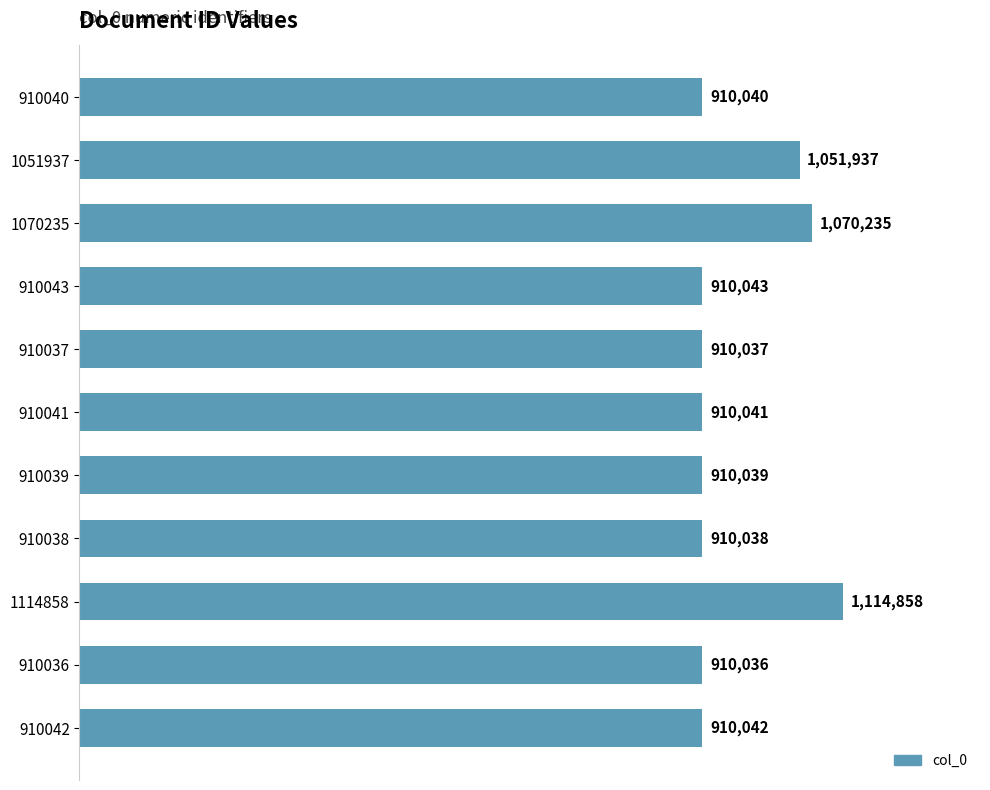

Rank the categories by value from highest to lowest.

1114858, 1070235, 1051937, 910043, 910042, 910041, 910040, 910039, 910038, 910037, 910036